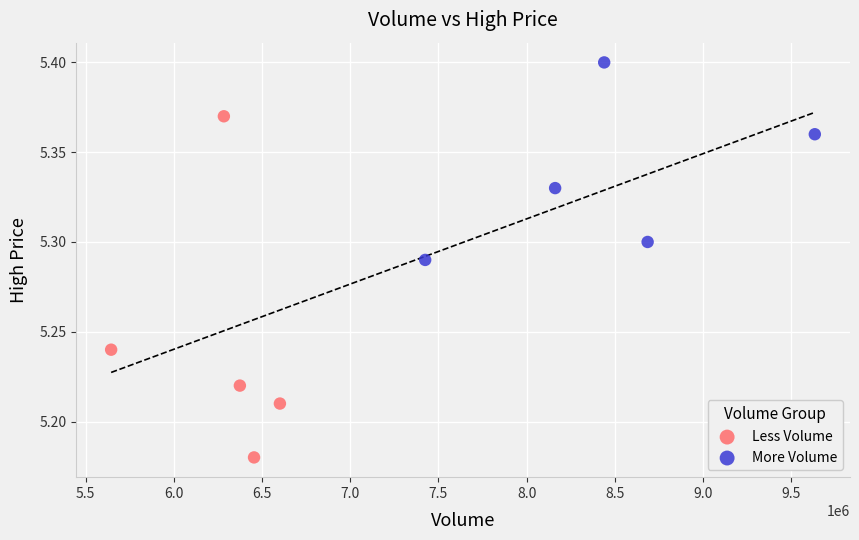

Which series contains the lowest Y value?

Less Volume